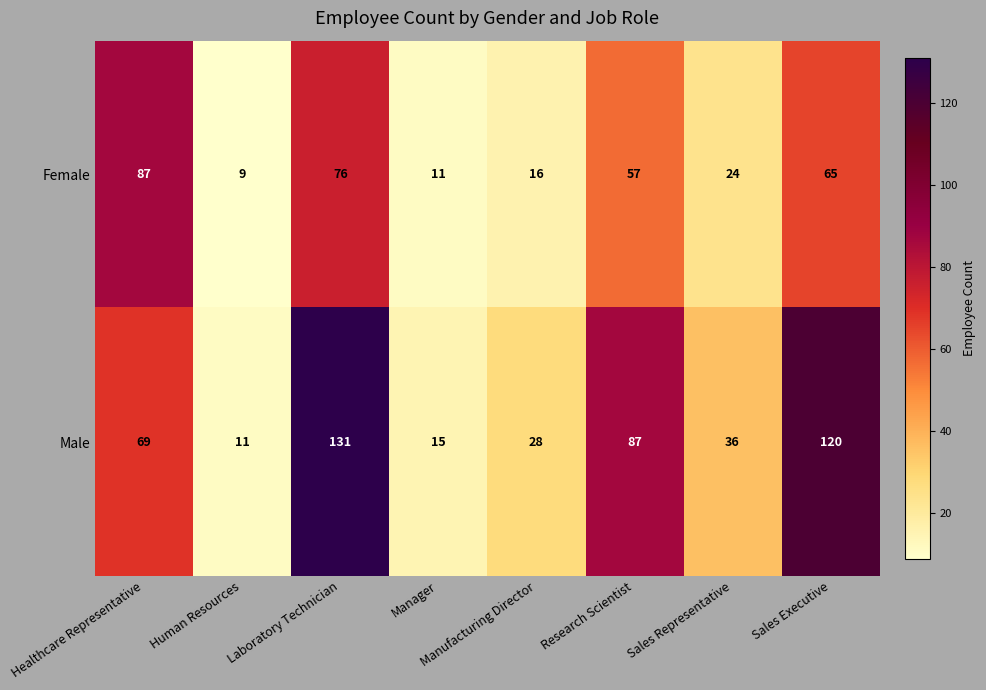

Rank the series by their average value, from lowest to highest.

Female, Male